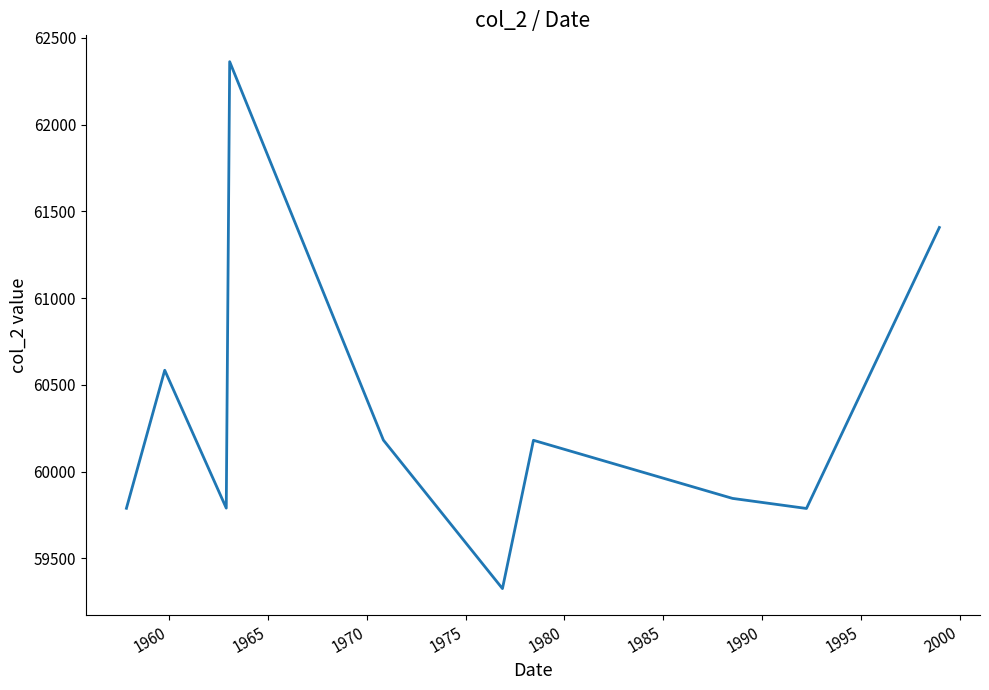

What is the minimum value shown in the chart?

59325